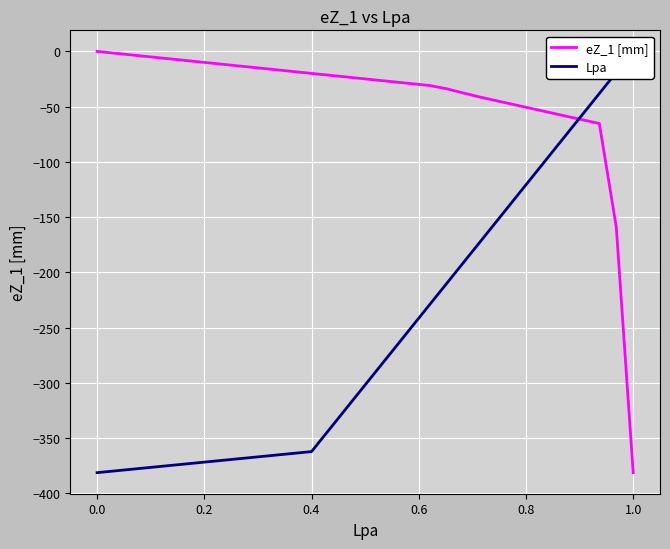

True or false: Lpa has more than 2 interior local peaks.

False